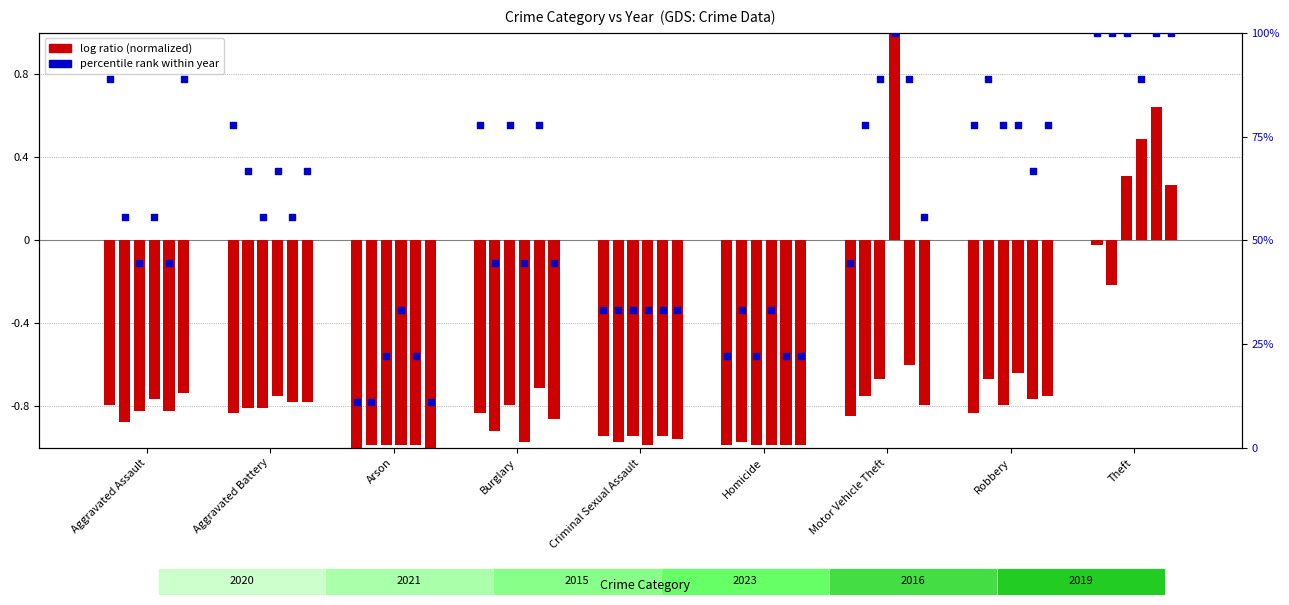

Which series has the largest total across all categories?

2023